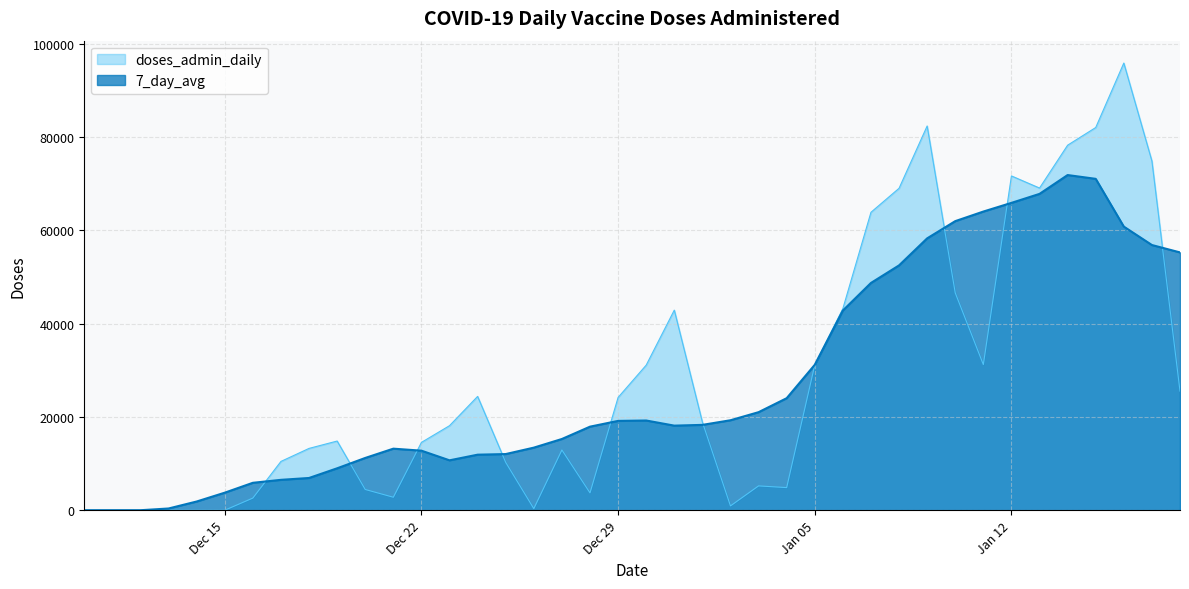

What is the greatest value displayed?

95835.0